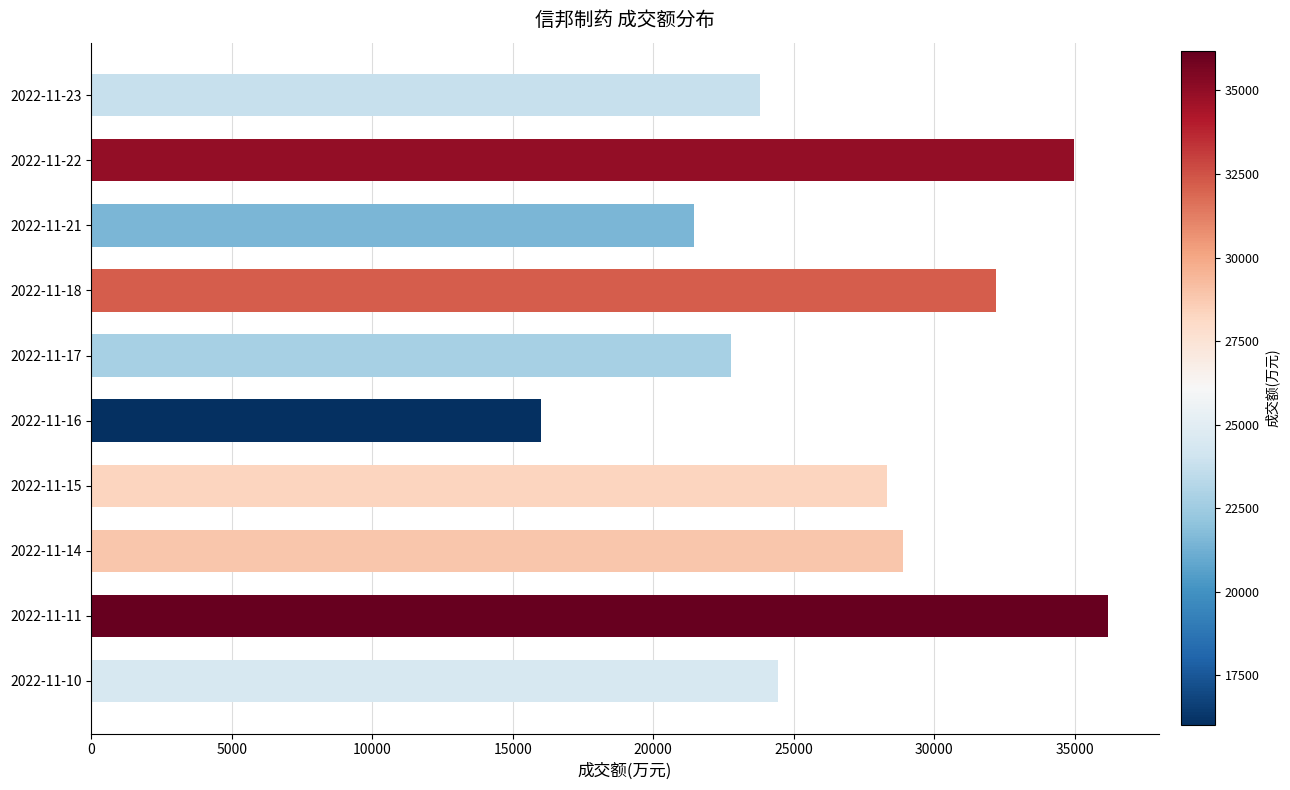

What is the minimum value shown in the chart?

16012